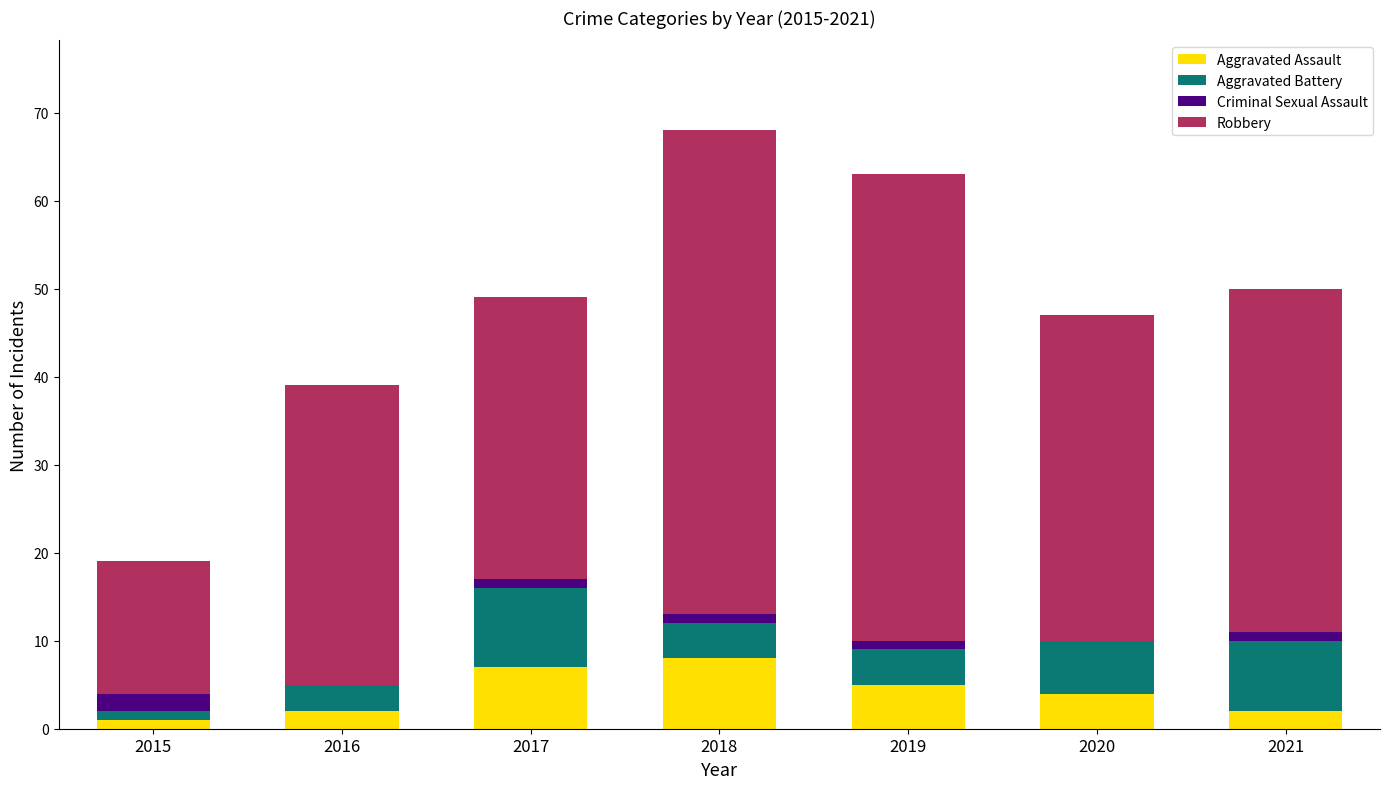

The Aggravated Assault series shows 8 at 2018. True or false?

True